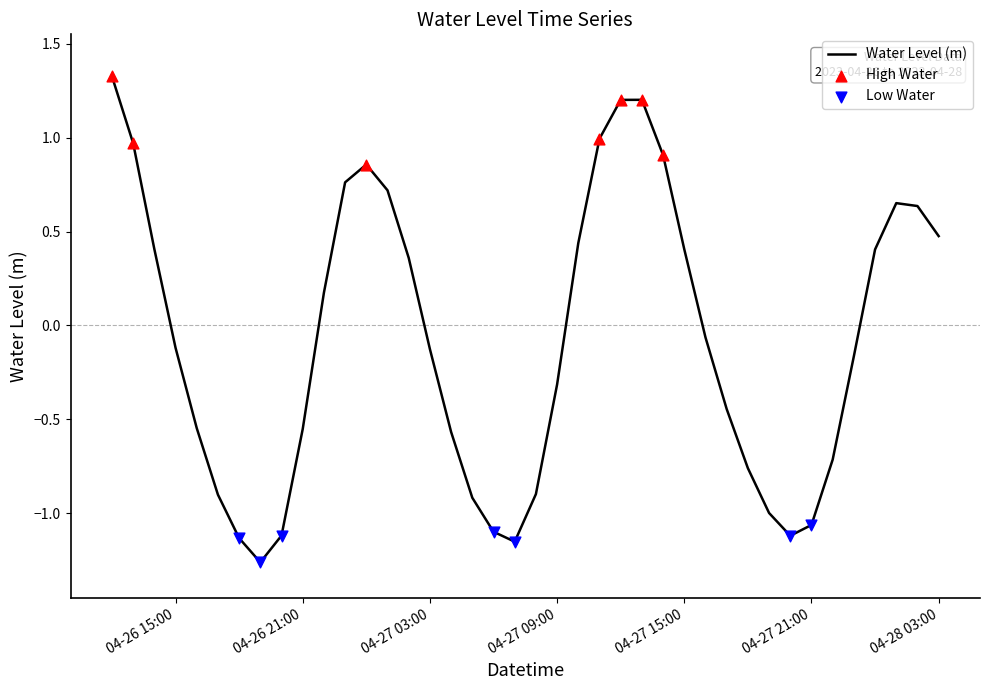

What is the greatest value displayed?

1.3